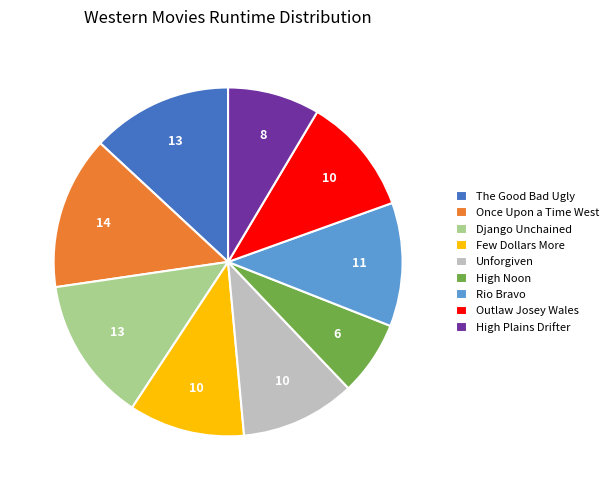

Which slice is the smallest?

High Noon